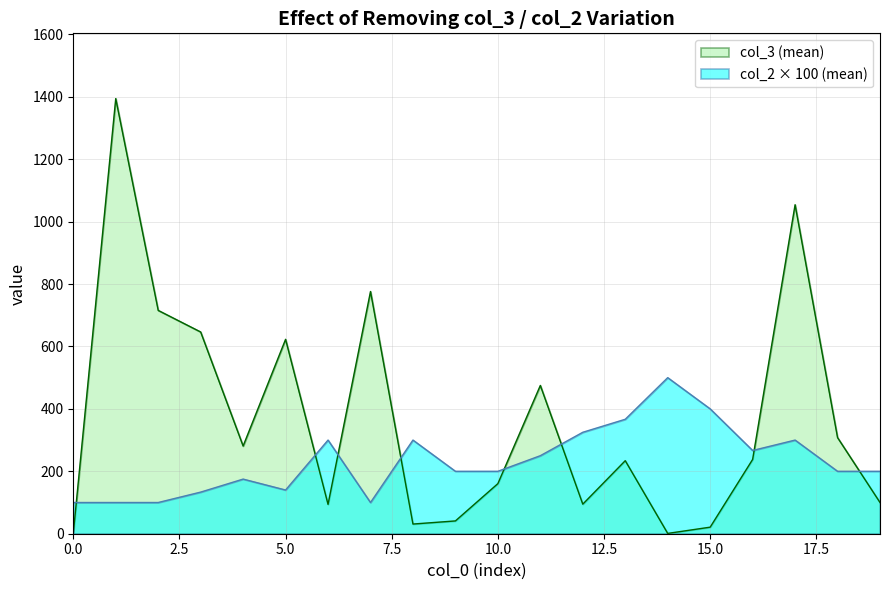

Which series has the largest total across all categories?

col_3 (mean)